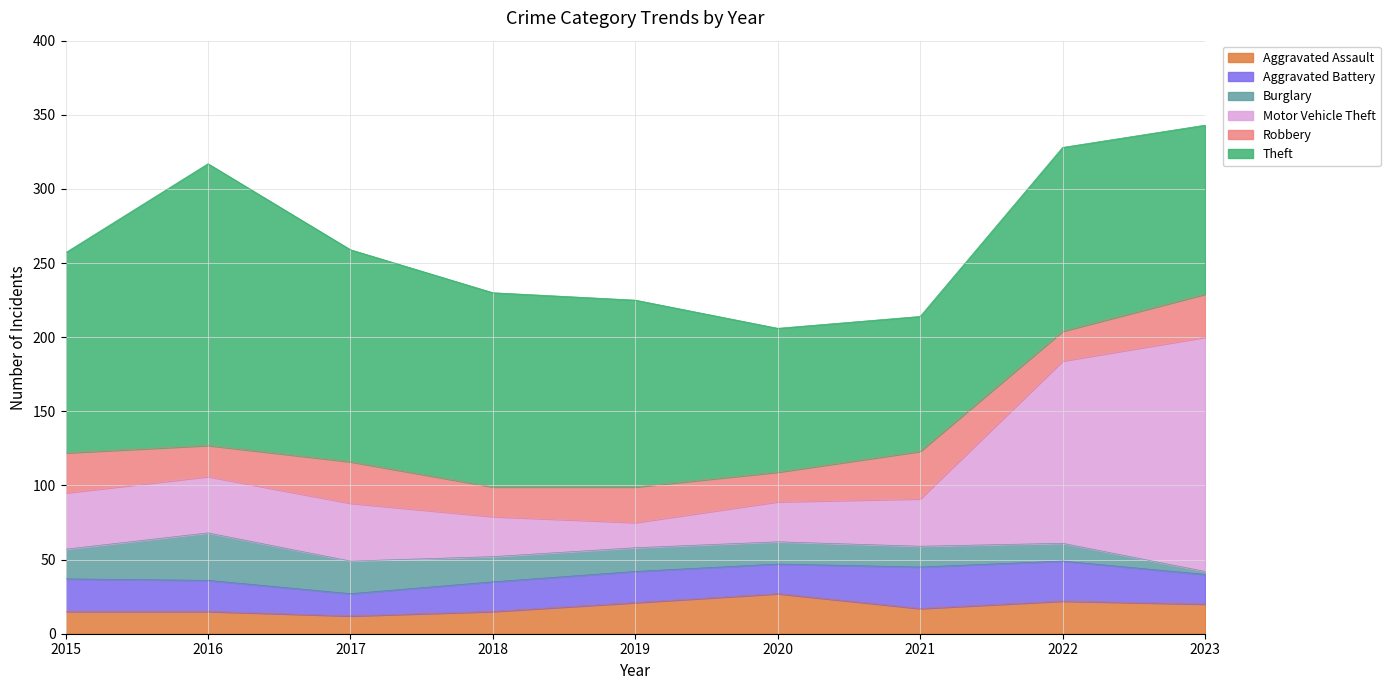

At which category is the sum across all series the highest?

2023